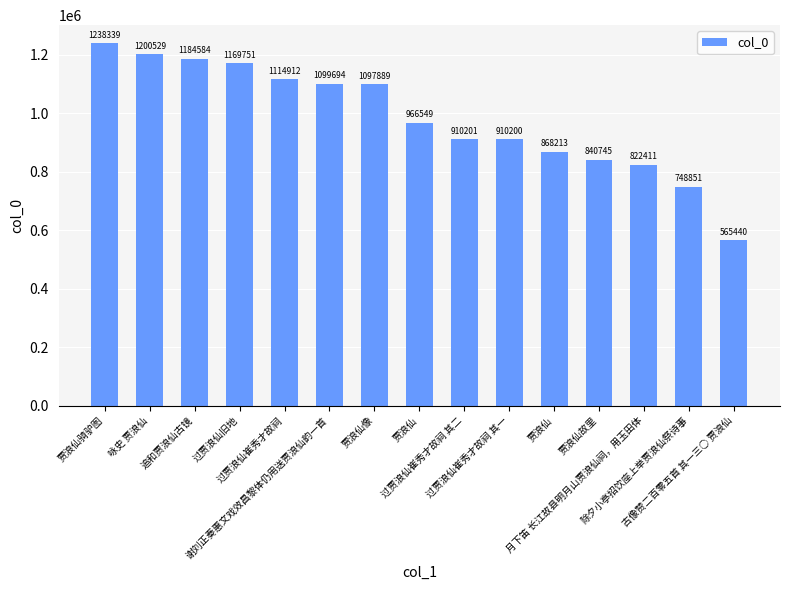

What is the value of the 5th bar from the left?

1114912